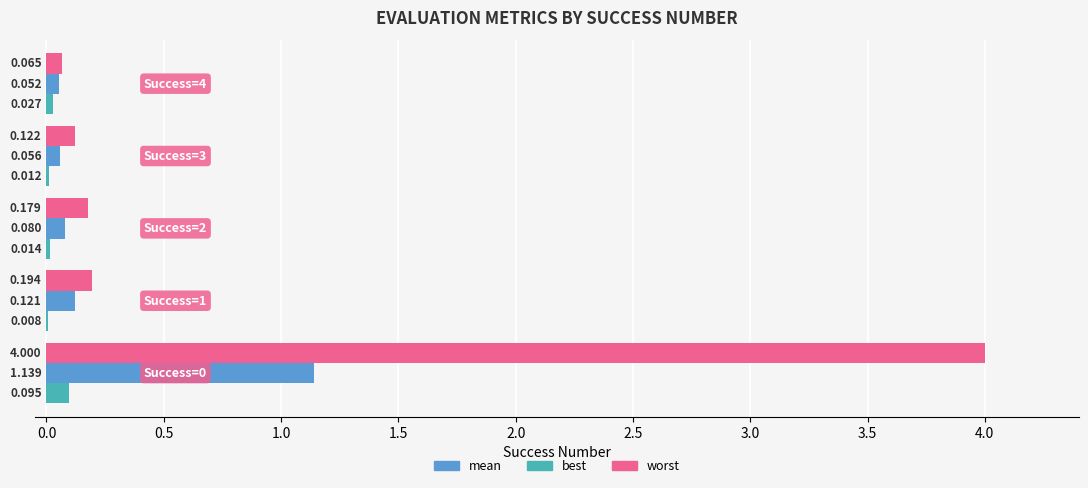

What is the value of the mean bar at the 2nd from the left?

0.1